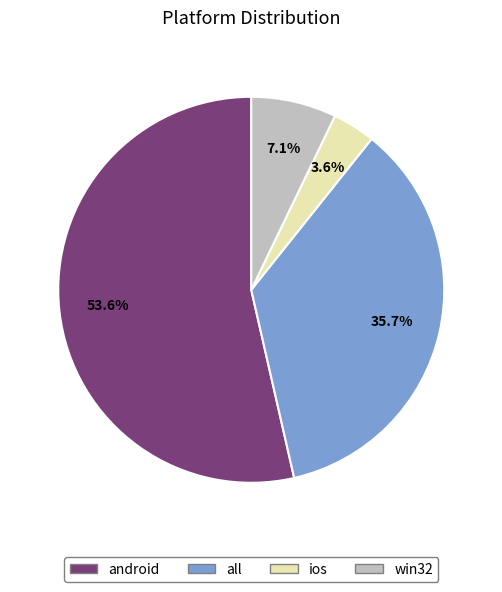

Count the number of slices in the pie.

4